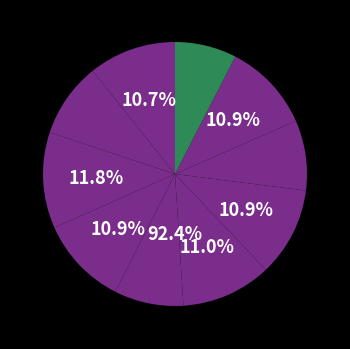

To the nearest percent, what portion does 9 represent?

11%